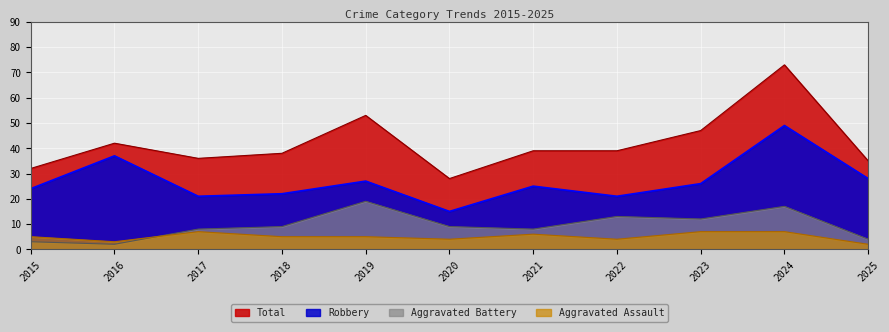

What value does the Aggravated Battery series have at 2022?

13